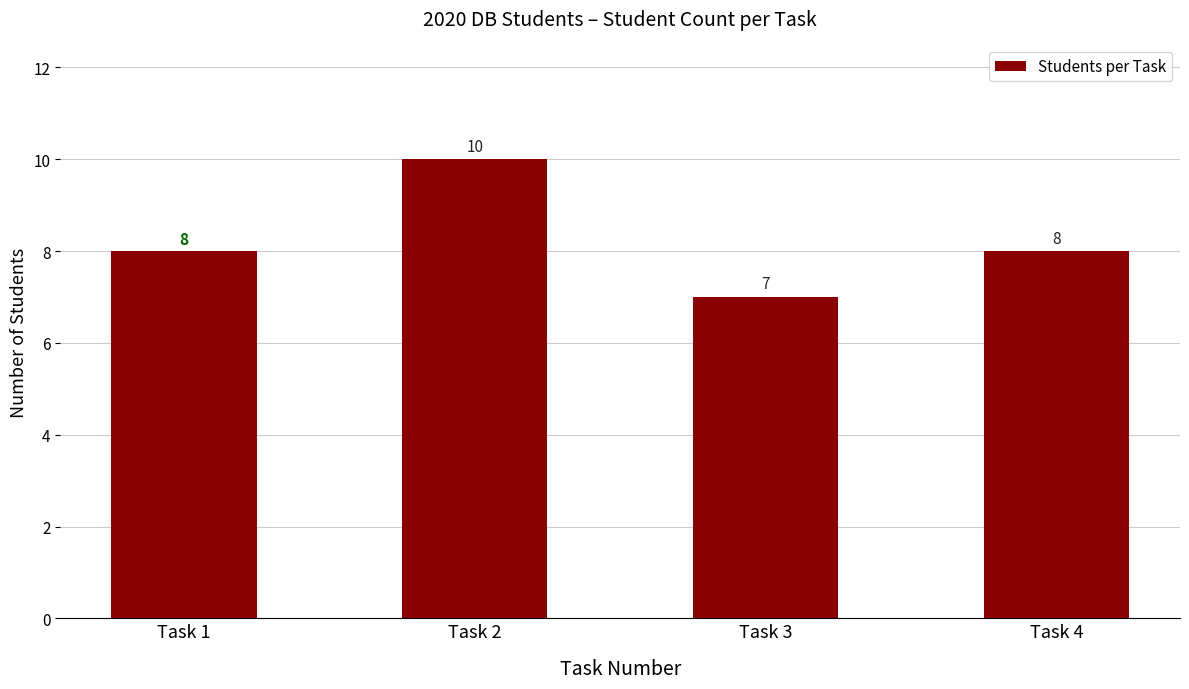

Approximately how many times larger is the value at Task 3 compared to Task 4?

0.9